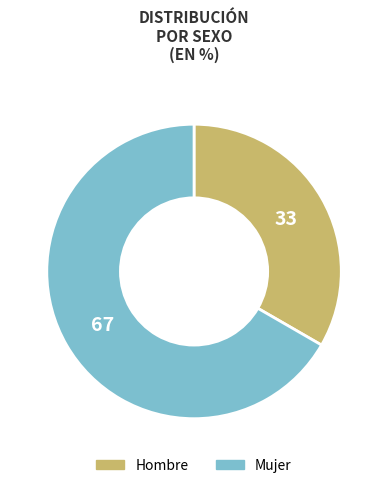

True or false: Mujer accounts for 67% of the total.

True